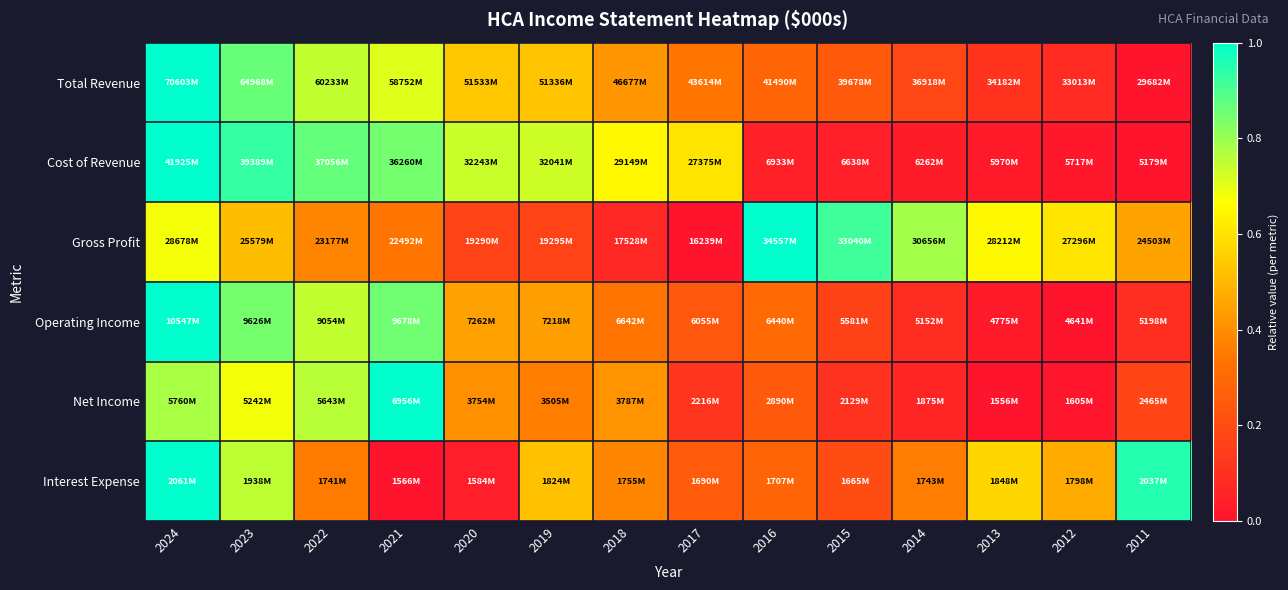

Which category has the lowest value across all series?

2011